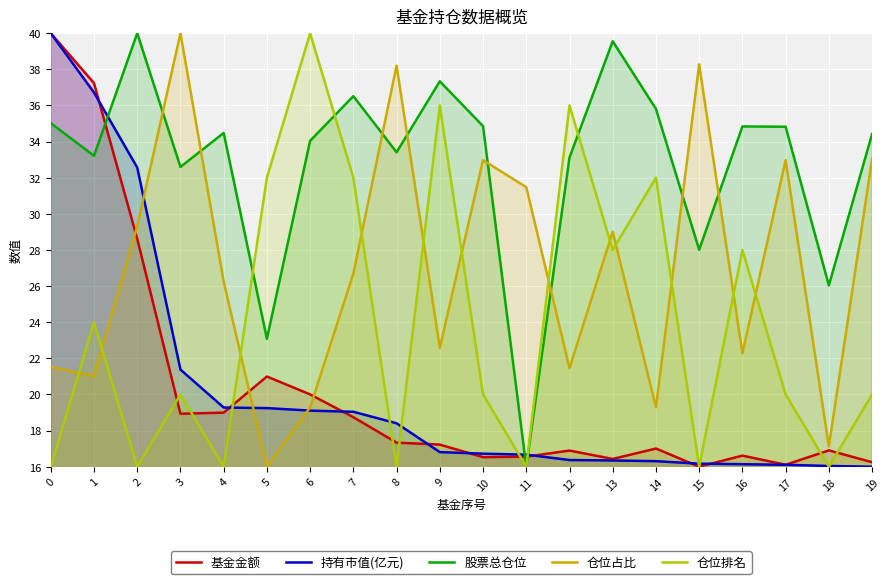

True or false: 股票总仓位 and 基金金额 cross at least once.

True